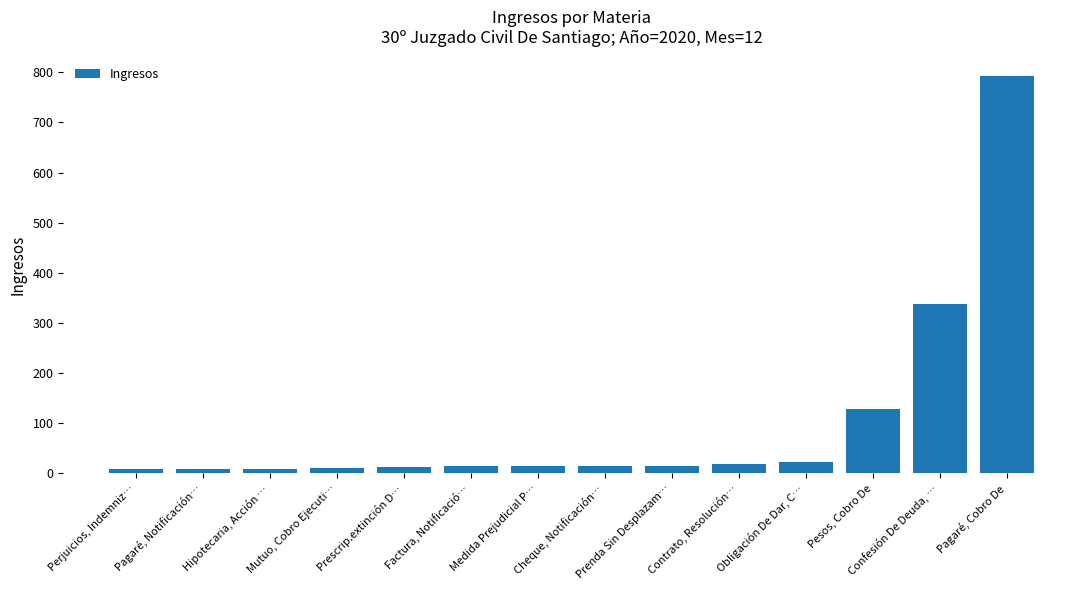

Which has a higher value, Confesión De Deuda, … or Pagaré, Notificación…?

Confesión De Deuda, …